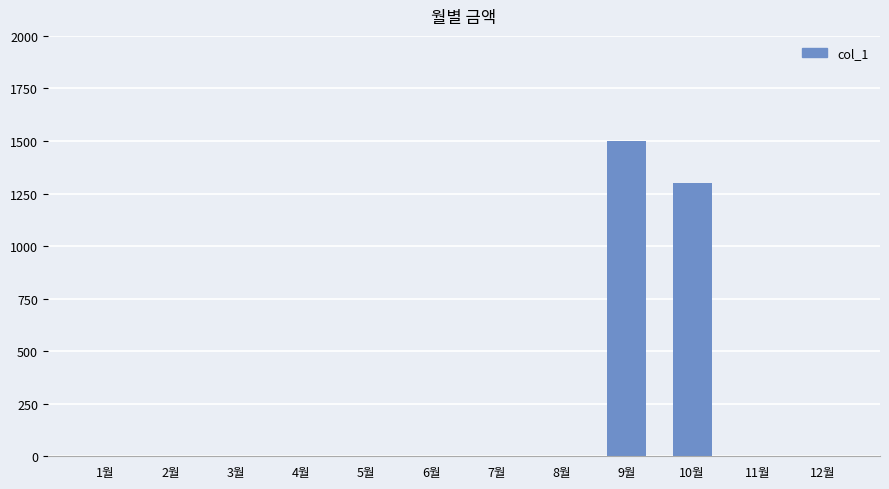

Are the bars horizontal?

No